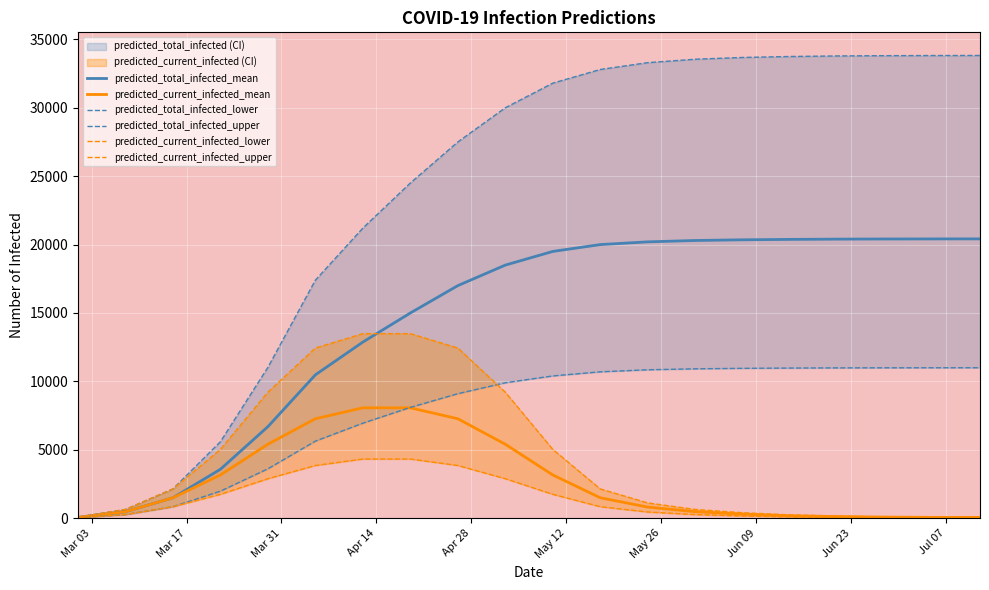

At Mar 17, list the series in order from largest to smallest.

predicted_total_infected_upper, predicted_current_infected_upper, predicted_total_infected_mean, predicted_current_infected_mean, predicted_total_infected_lower, predicted_current_infected_lower